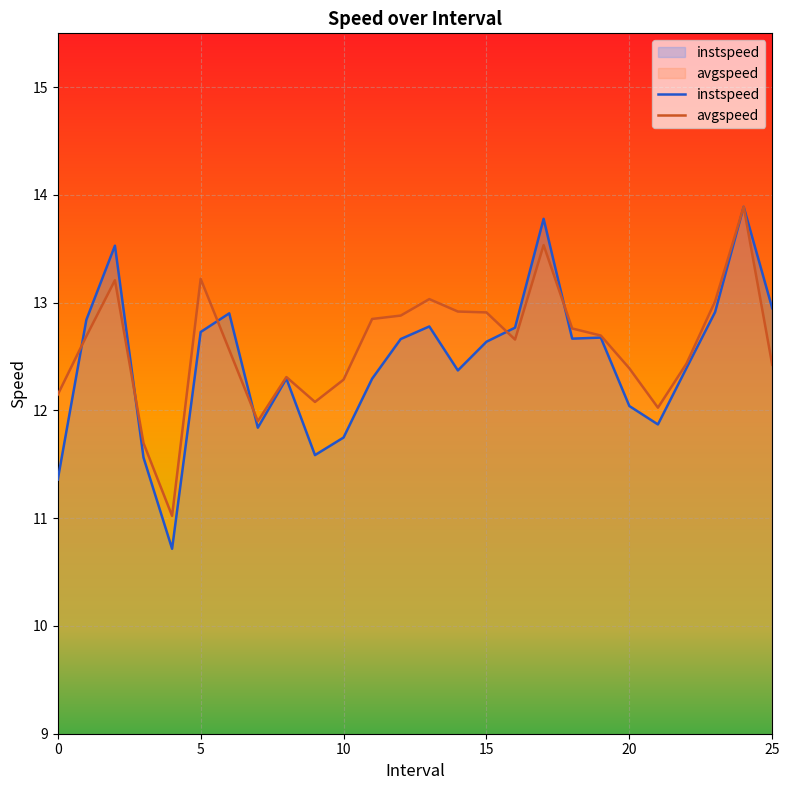

Reading right to left, what are all the values shown in this chart?

instspeed: 25.0=12.9	24.0=13.9	23.0=12.9	22.0=12.4	21.0=11.9	20.0=12.0	19.0=12.7	18.0=12.7	17.0=13.8	16.0=12.8	15.0=12.6	14.0=12.4	13.0=12.8	12.0=12.7	11.0=12.3	10.0=11.7	9.0=11.6	8.0=12.3	7.0=11.8	6.0=12.9	5.0=12.7	4.0=10.7	3.0=11.6	2.0=13.5	1.0=12.8	0.0=11.4
avgspeed: 25.0=12.4	24.0=13.9	23.0=13.0	22.0=12.4	21.0=12.0	20.0=12.4	19.0=12.7	18.0=12.8	17.0=13.5	16.0=12.7	15.0=12.9	14.0=12.9	13.0=13.0	12.0=12.9	11.0=12.8	10.0=12.3	9.0=12.1	8.0=12.3	7.0=11.9	6.0=12.6	5.0=13.2	4.0=11.0	3.0=11.7	2.0=13.2	1.0=12.7	0.0=12.1